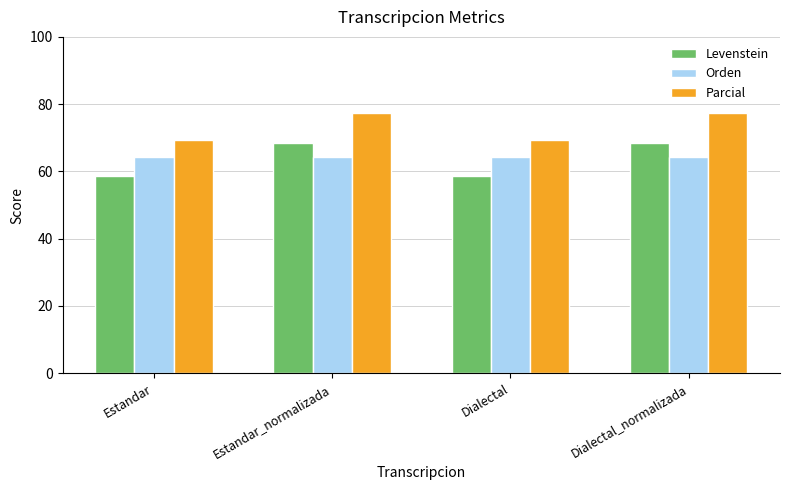

What is the greatest value displayed?

77.5